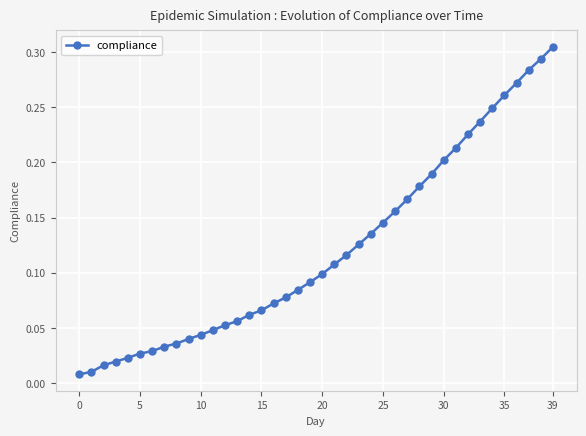

How many distinct data groups are displayed?

1